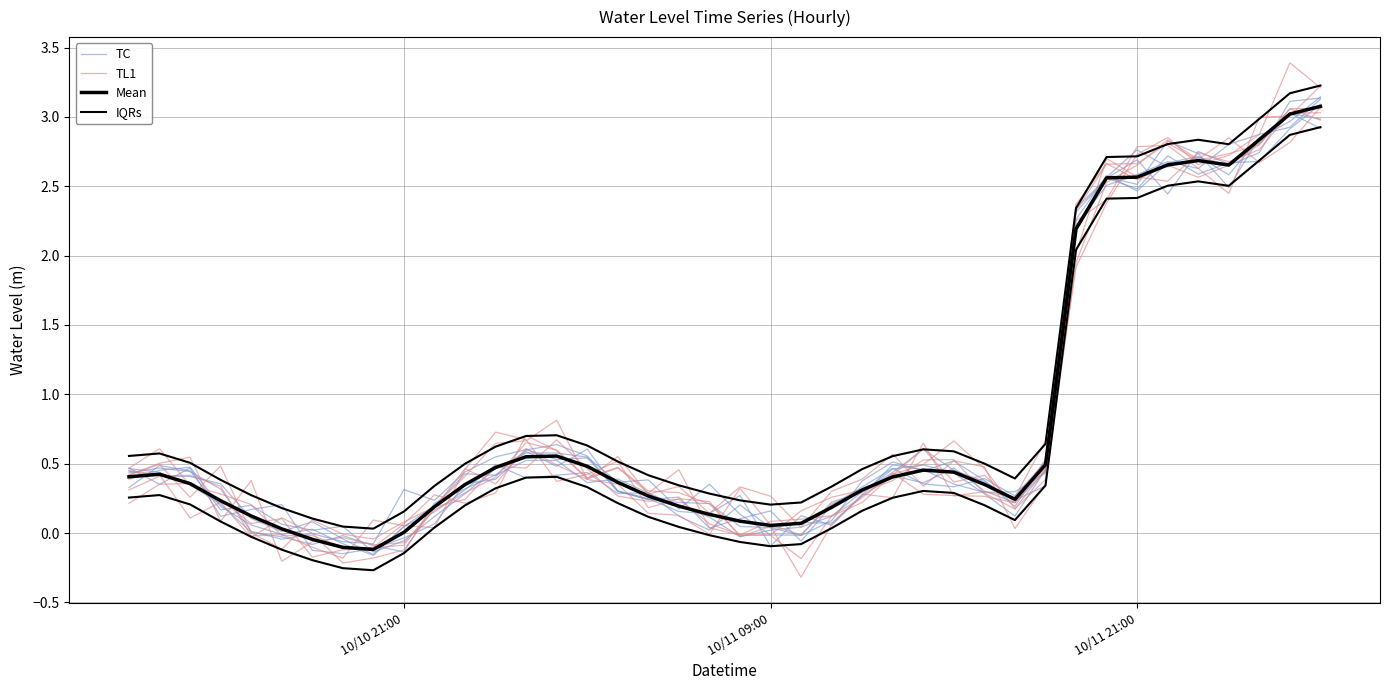

How many data points in Mean are less than 0?

3